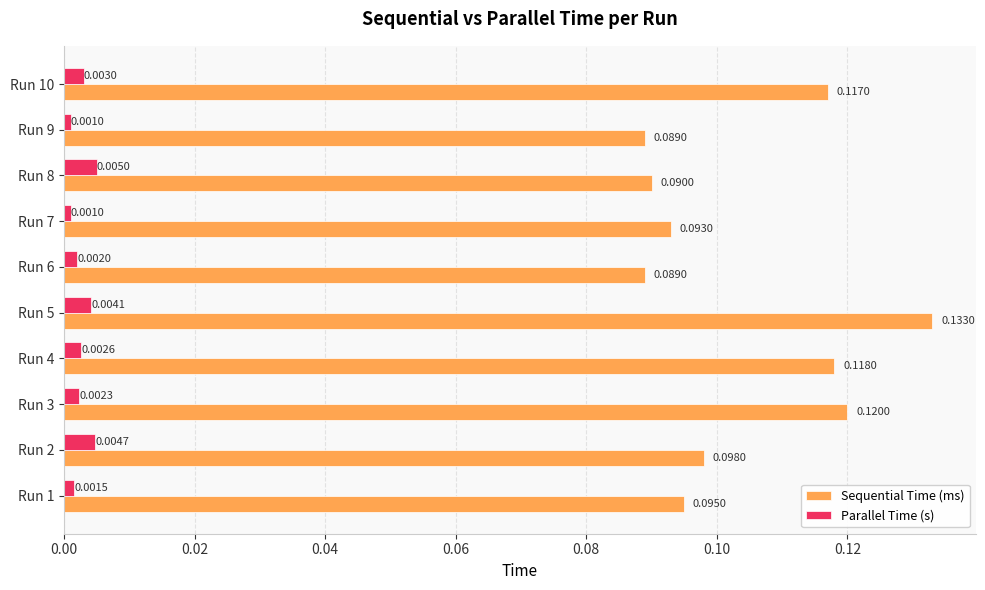

What is the sum of all Sequential Time (ms) values?

1.0